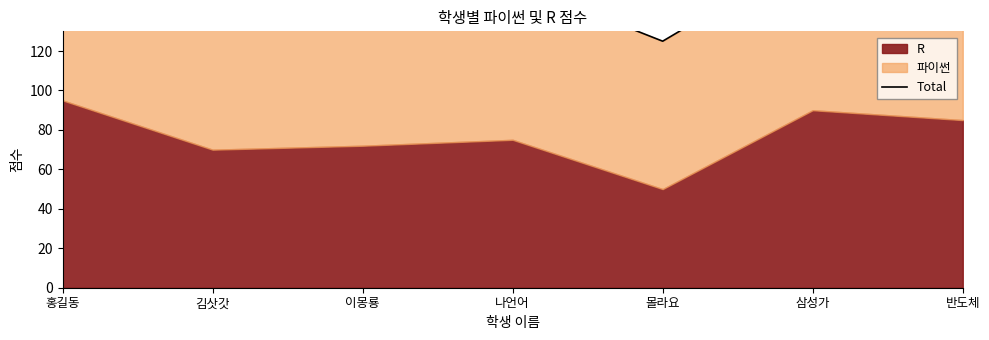

How many categories are shown in the chart?

7